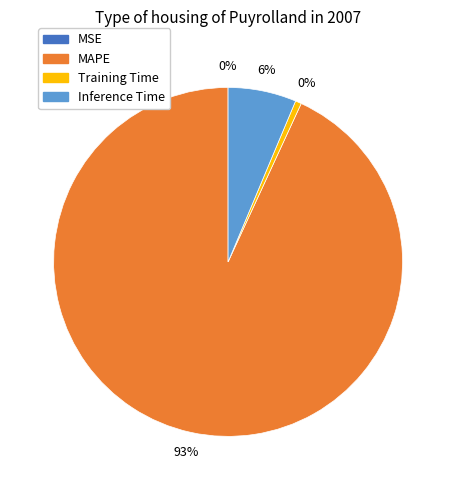

What is the largest slice in the pie chart?

MAPE